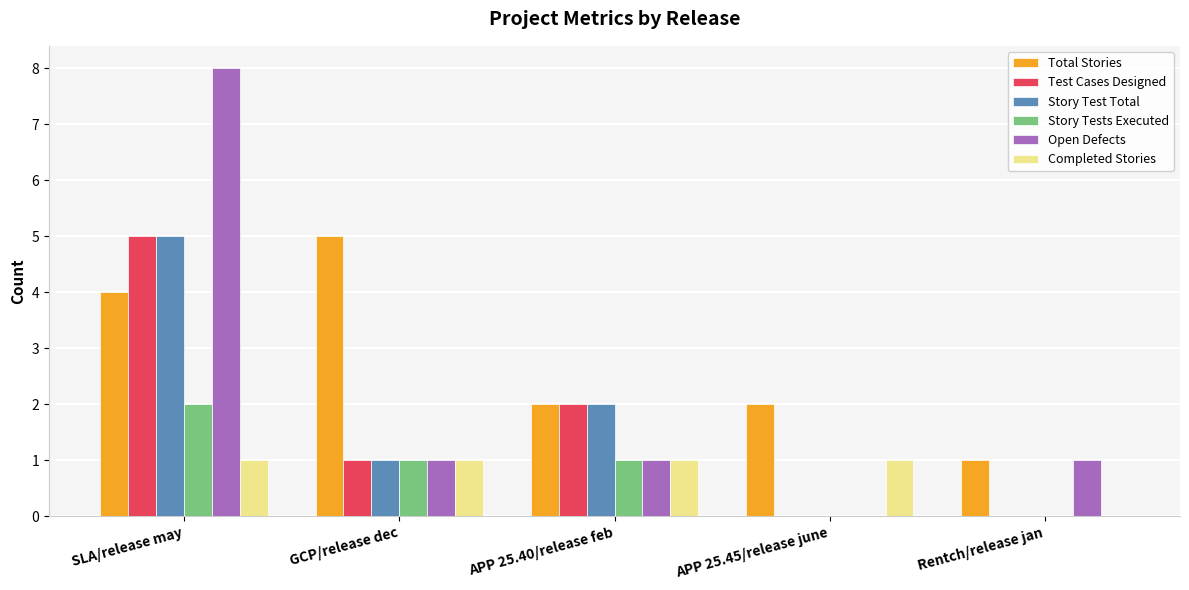

The Total Stories series shows 2 at APP 25.45/release june. True or false?

True